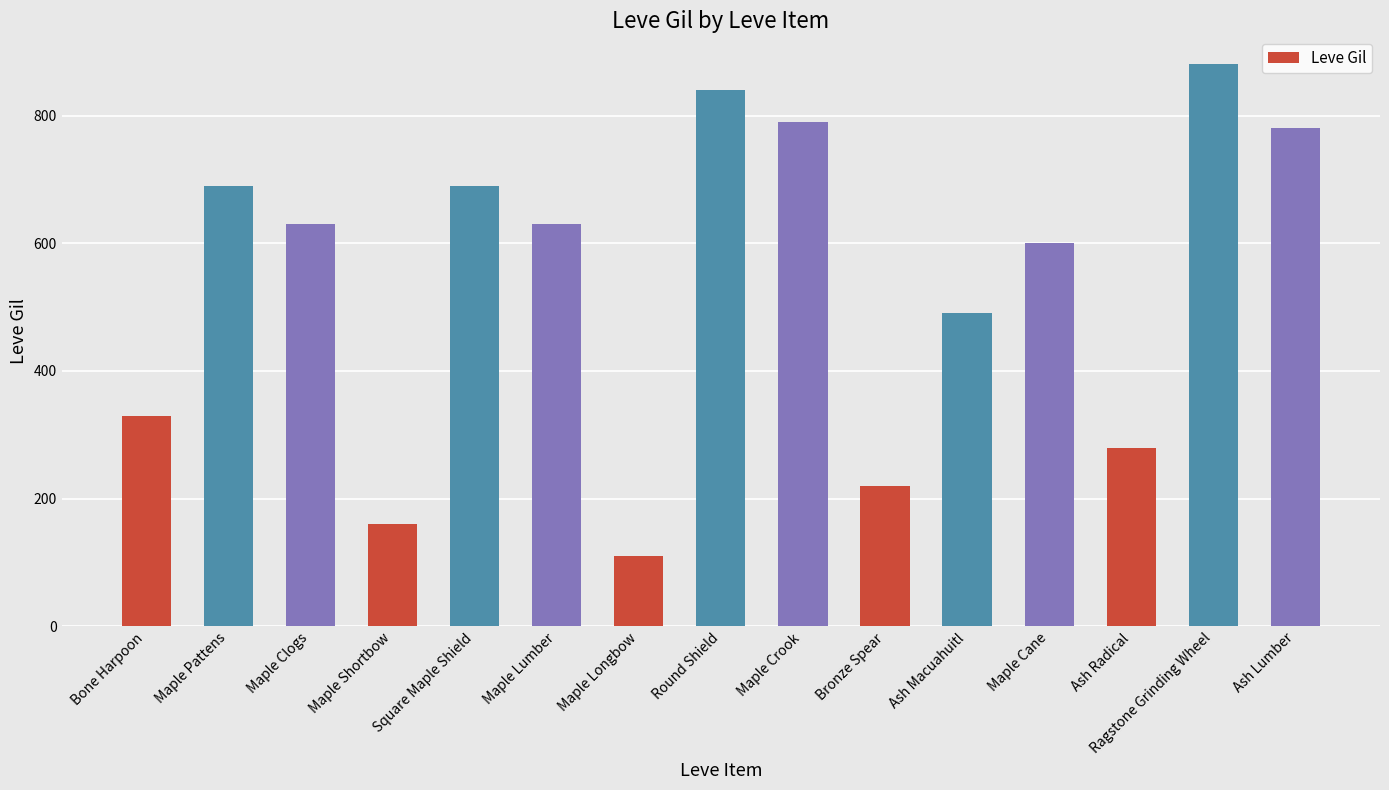

What is the sum of the values at Maple Shortbow and Maple Cane?

760